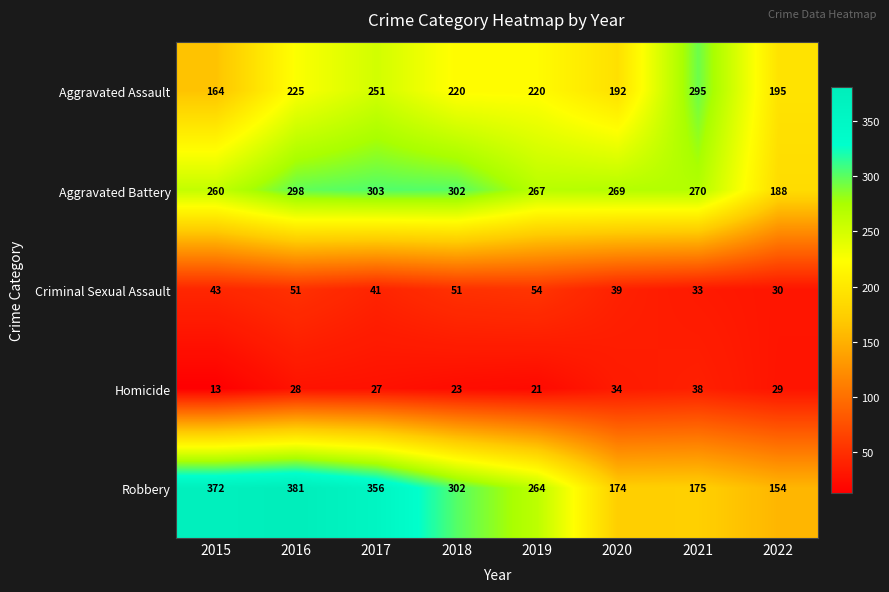

What is the average value of the Robbery series?

272